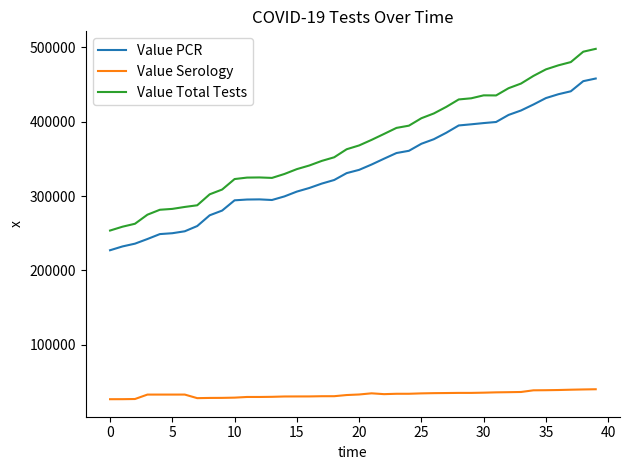

In Value PCR, how many points are higher than both neighbors (excluding endpoints)?

1